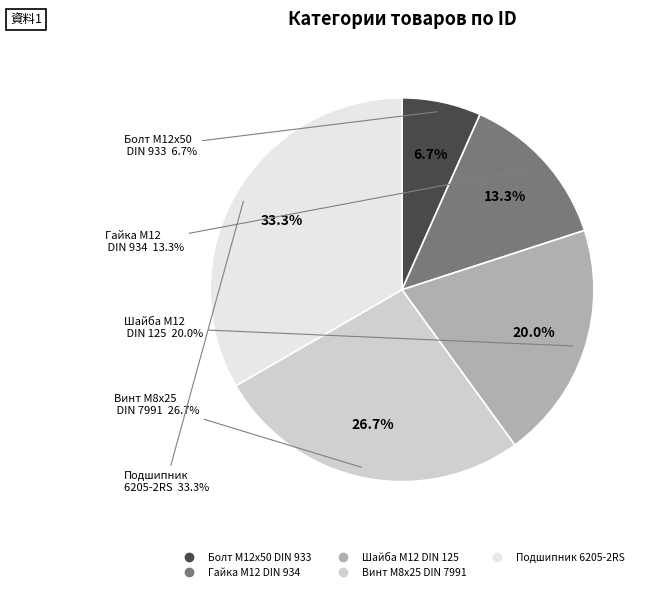

Count the number of slices in the pie.

5